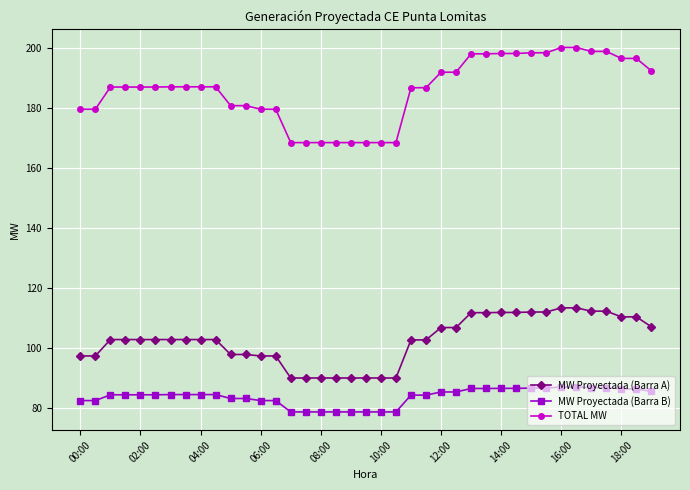

Does the chart have visible grid lines?

Yes